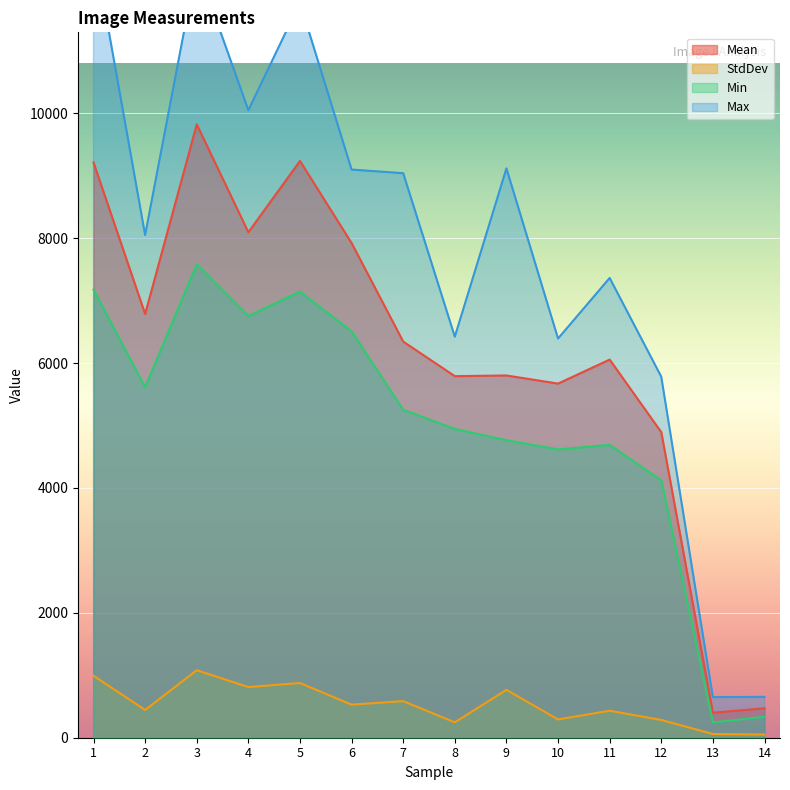

What is the average value of the StdDev series?

532.4